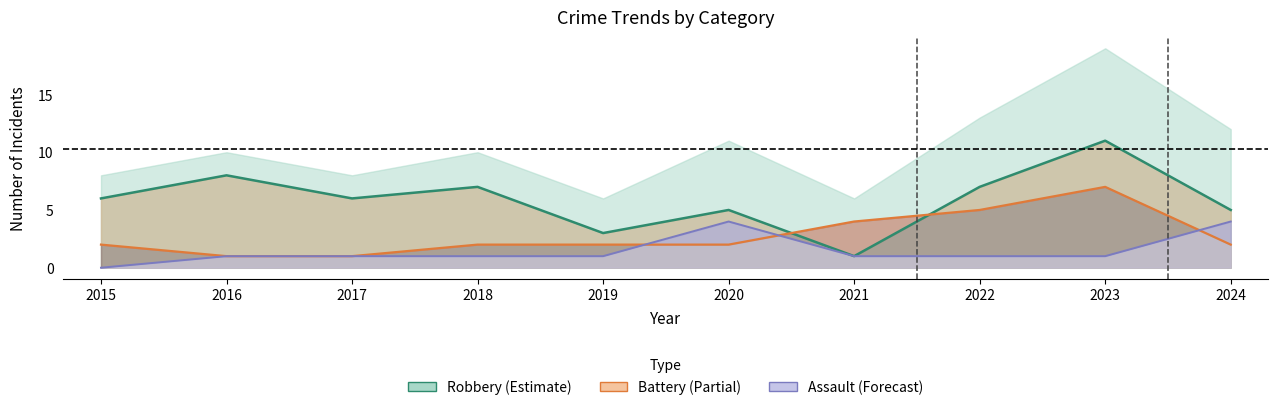

Which series has the largest total across all categories?

Robbery line